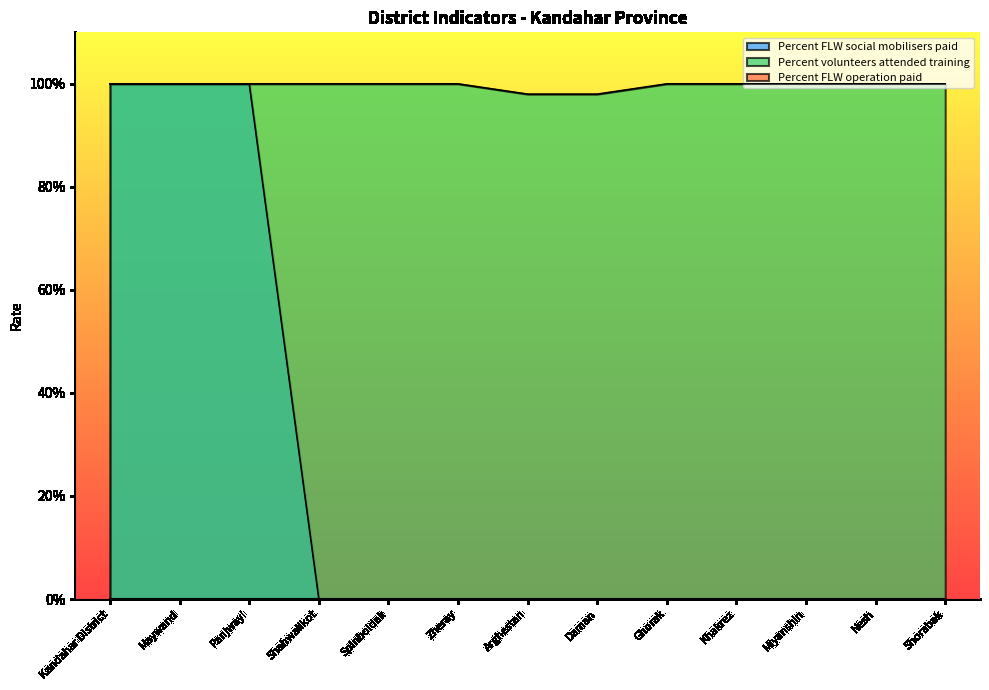

What value does the Percent volunteers attended training series have at Arghestan?

1.0